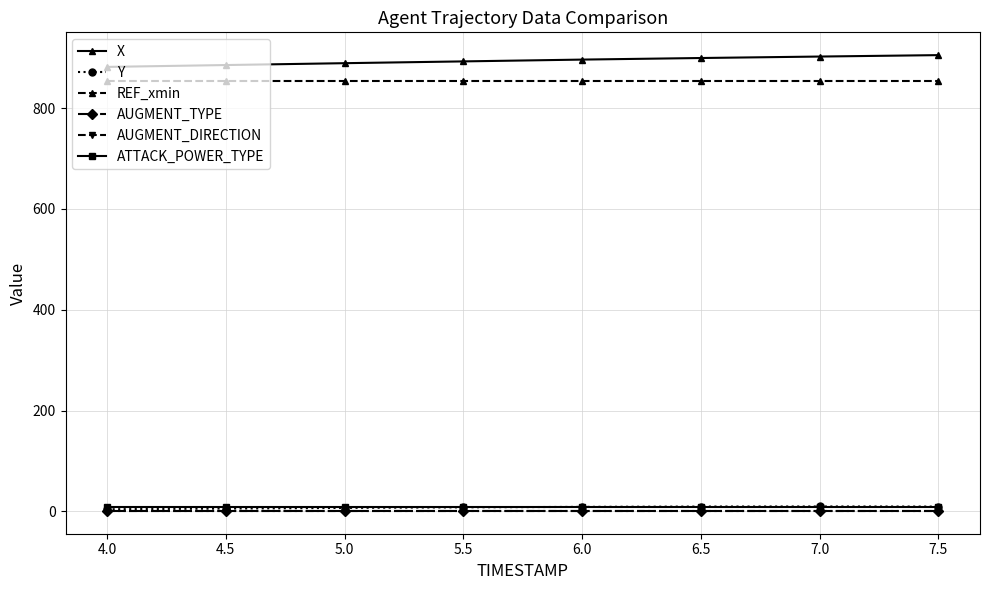

Does the chart have visible grid lines?

Yes